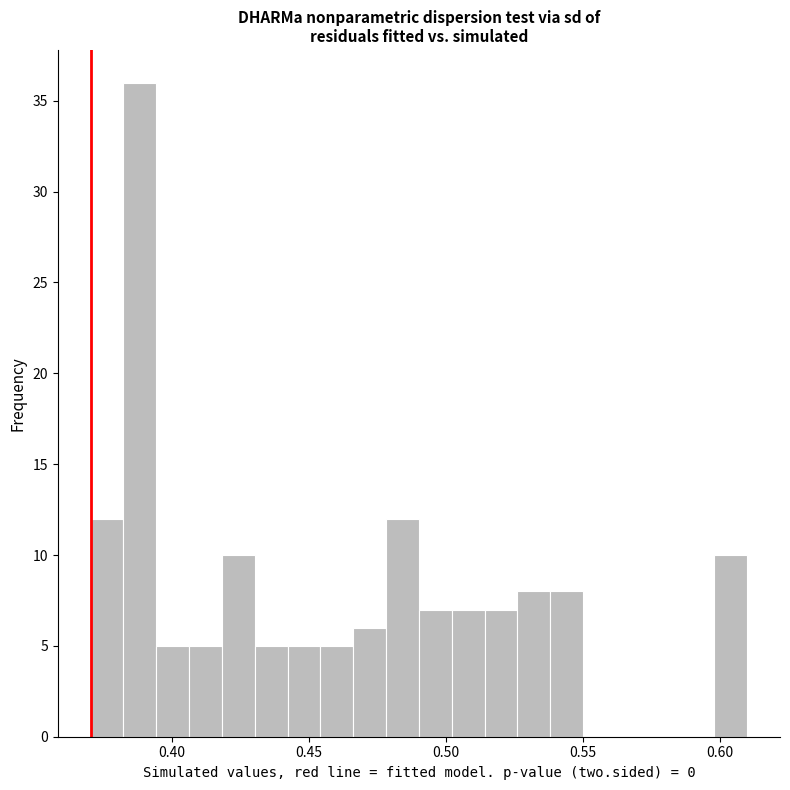

Around what value on the x-axis is the tallest bar? Give the approximate position of its centre, as read against the axis.

0.390